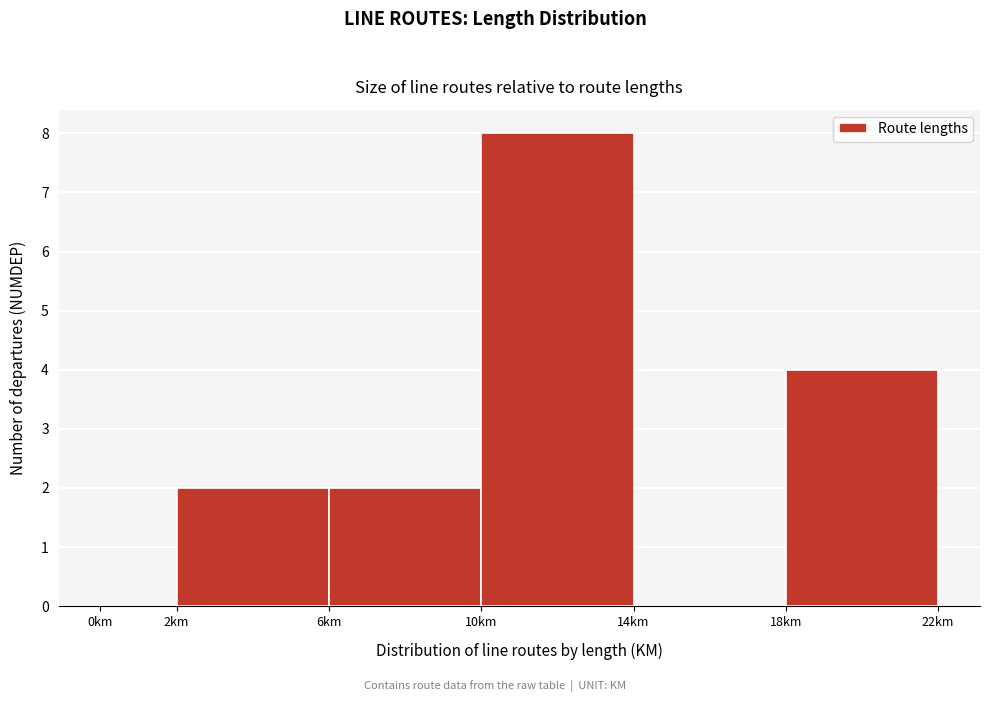

Over which range of the x-axis is the bar tallest?

10 to 14